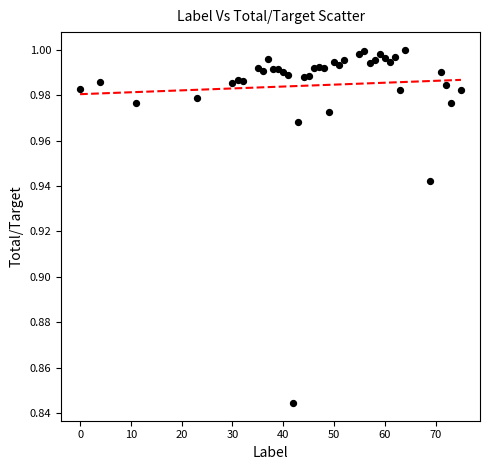

What is the range of X values (max minus min)?

75.0